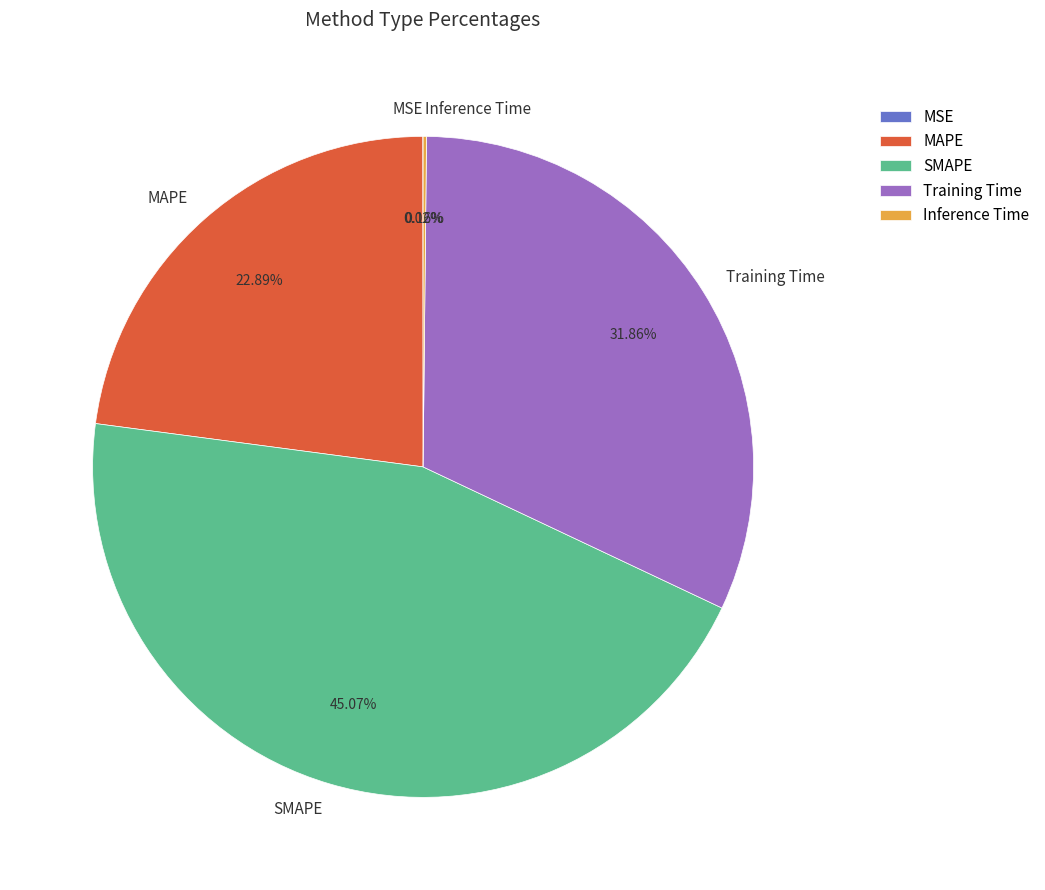

To the nearest percent, what portion does MAPE represent?

23%